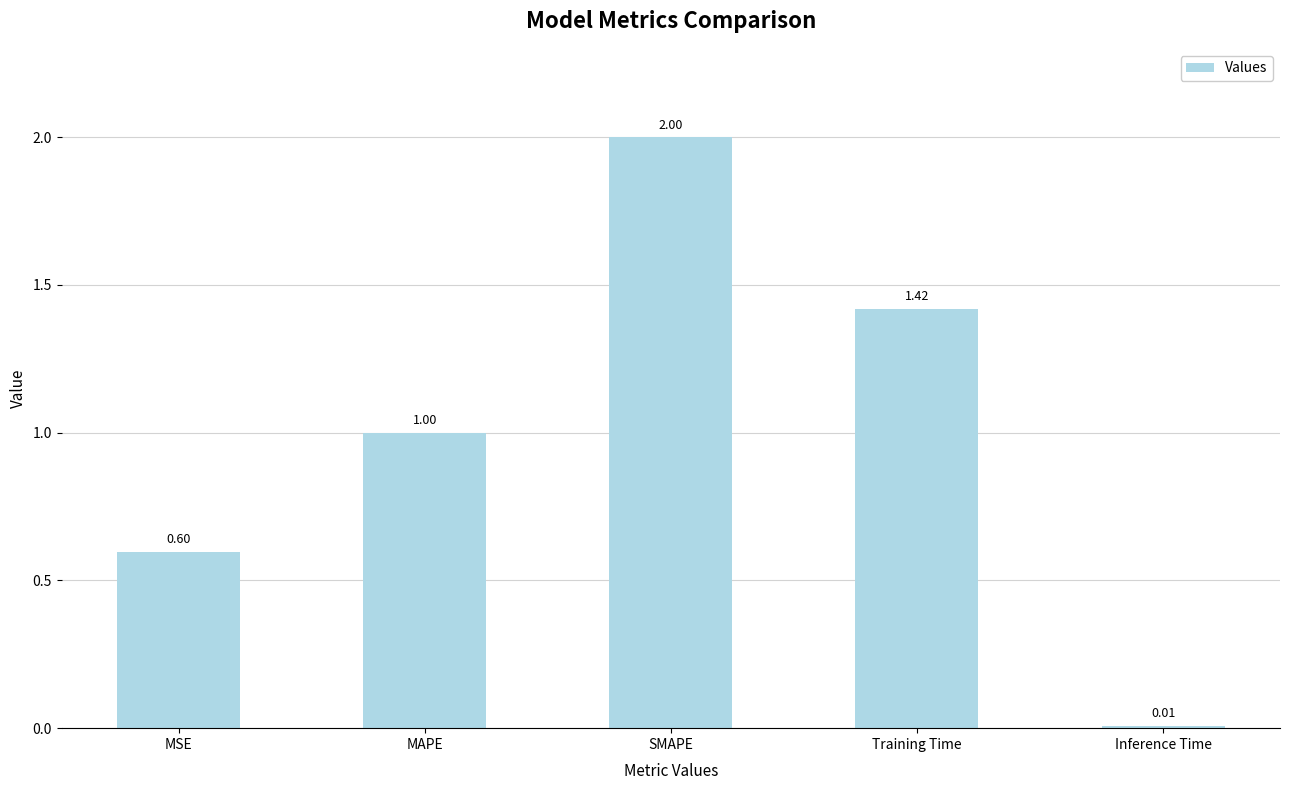

The chart shows a value of 1.0 at MSE. True or false?

False